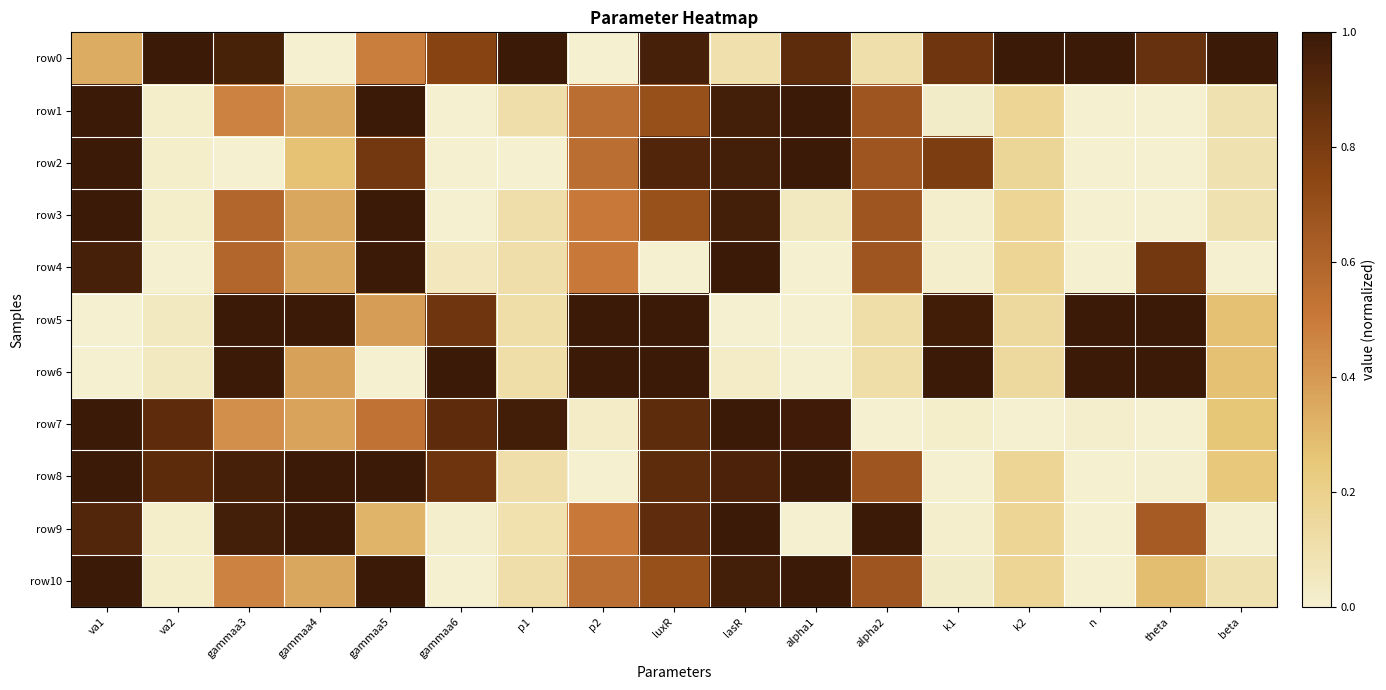

Reading right to left, transcribe all the data shown in this chart.

row0: beta=1.0	theta=0.9	n=1.0	k2=1.0	k1=0.8	alpha2=0.1	alpha1=0.9	lasR=0.1	luxR=1.0	p2=0.0	p1=1.0	gammaa6=0.8	gammaa5=0.5	gammaa4=0.0	gammaa3=1.0	va2=1.0	va1=0.3
row1: beta=0.1	theta=0.0	n=0.0	k2=0.2	k1=0.0	alpha2=0.7	alpha1=1.0	lasR=1.0	luxR=0.7	p2=0.6	p1=0.1	gammaa6=0.0	gammaa5=1.0	gammaa4=0.4	gammaa3=0.5	va2=0.0	va1=1.0
row2: beta=0.1	theta=0.0	n=0.0	k2=0.2	k1=0.8	alpha2=0.7	alpha1=1.0	lasR=1.0	luxR=0.9	p2=0.6	p1=0.0	gammaa6=0.0	gammaa5=0.8	gammaa4=0.3	gammaa3=0.0	va2=0.0	va1=1.0
row3: beta=0.1	theta=0.0	n=0.0	k2=0.2	k1=0.0	alpha2=0.7	alpha1=0.0	lasR=1.0	luxR=0.7	p2=0.5	p1=0.1	gammaa6=0.0	gammaa5=1.0	gammaa4=0.4	gammaa3=0.6	va2=0.0	va1=1.0
row4: beta=0.0	theta=0.8	n=0.0	k2=0.2	k1=0.0	alpha2=0.7	alpha1=0.0	lasR=1.0	luxR=0.0	p2=0.5	p1=0.1	gammaa6=0.1	gammaa5=1.0	gammaa4=0.4	gammaa3=0.6	va2=0.0	va1=1.0
row5: beta=0.3	theta=1.0	n=1.0	k2=0.1	k1=1.0	alpha2=0.1	alpha1=0.0	lasR=0.0	luxR=1.0	p2=1.0	p1=0.1	gammaa6=0.8	gammaa5=0.4	gammaa4=1.0	gammaa3=1.0	va2=0.0	va1=0.0
row6: beta=0.3	theta=1.0	n=1.0	k2=0.1	k1=1.0	alpha2=0.1	alpha1=0.0	lasR=0.0	luxR=1.0	p2=1.0	p1=0.1	gammaa6=1.0	gammaa5=0.0	gammaa4=0.4	gammaa3=1.0	va2=0.0	va1=0.0
row7: beta=0.3	theta=0.0	n=0.0	k2=0.0	k1=0.0	alpha2=0.0	alpha1=1.0	lasR=1.0	luxR=0.9	p2=0.0	p1=1.0	gammaa6=0.9	gammaa5=0.5	gammaa4=0.4	gammaa3=0.4	va2=0.9	va1=1.0
row8: beta=0.2	theta=0.0	n=0.0	k2=0.2	k1=0.0	alpha2=0.7	alpha1=1.0	lasR=0.9	luxR=0.9	p2=0.0	p1=0.1	gammaa6=0.8	gammaa5=1.0	gammaa4=1.0	gammaa3=1.0	va2=0.9	va1=1.0
row9: beta=0.0	theta=0.6	n=0.0	k2=0.2	k1=0.0	alpha2=1.0	alpha1=0.0	lasR=1.0	luxR=0.9	p2=0.5	p1=0.1	gammaa6=0.0	gammaa5=0.3	gammaa4=1.0	gammaa3=1.0	va2=0.0	va1=0.9
row10: beta=0.1	theta=0.3	n=0.0	k2=0.2	k1=0.0	alpha2=0.7	alpha1=1.0	lasR=1.0	luxR=0.7	p2=0.6	p1=0.1	gammaa6=0.0	gammaa5=1.0	gammaa4=0.4	gammaa3=0.5	va2=0.0	va1=1.0